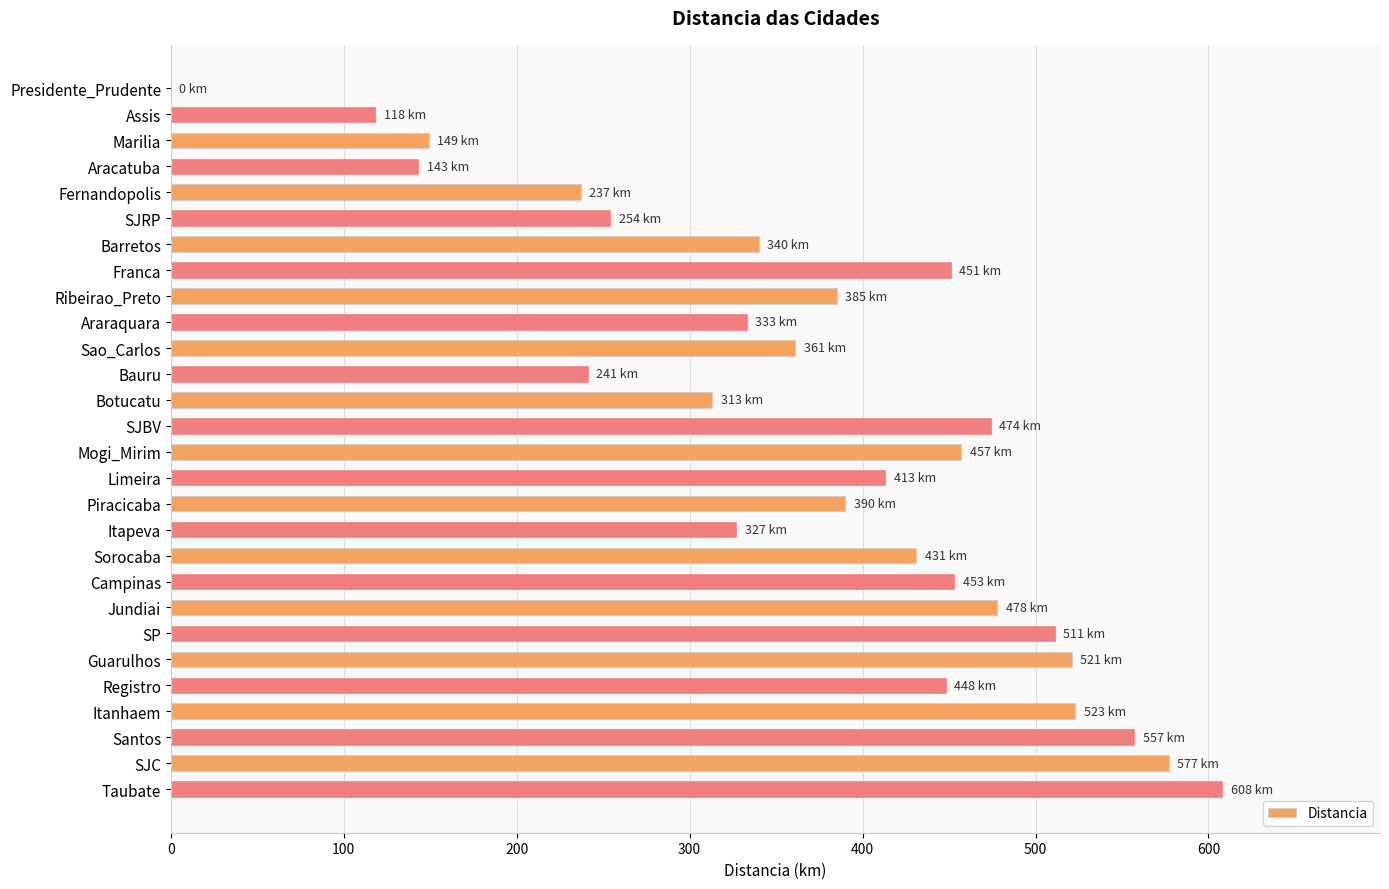

How many data points does each series have?

28